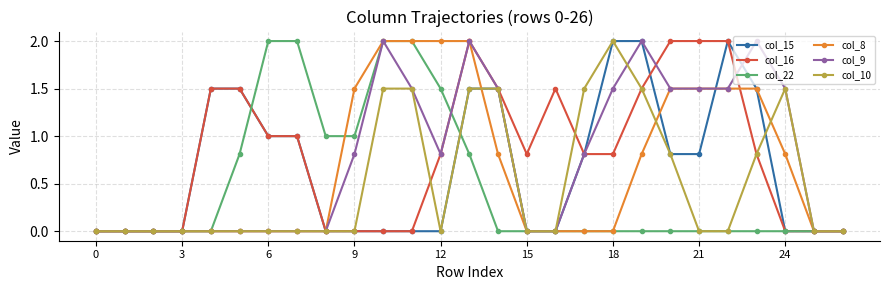

What is the value of the col_10 point at the 14th from the left?

1.5